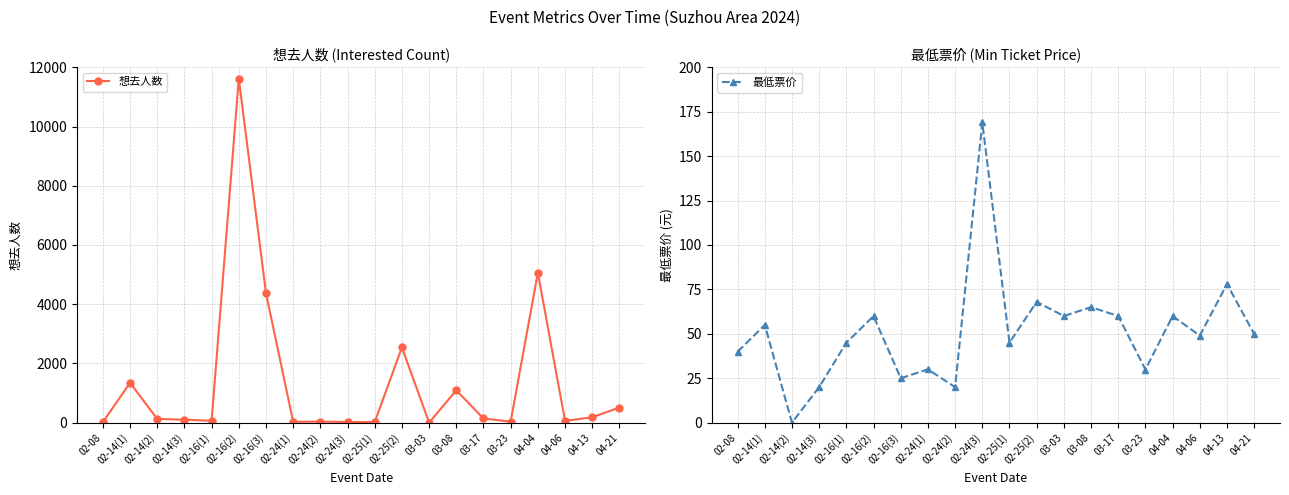

What is the label of the 4th point from the left?

02-14(3)